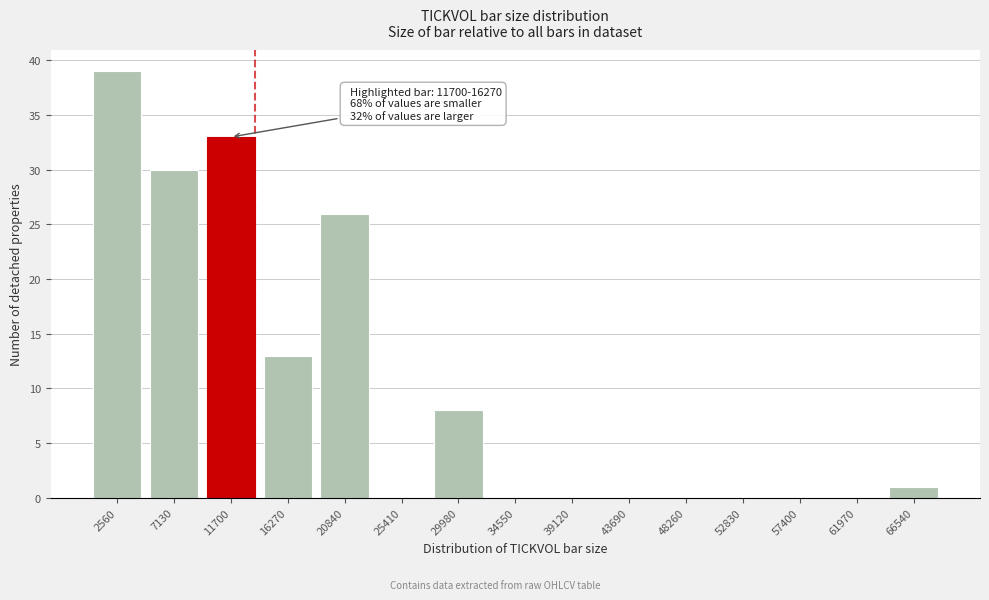

Reading left to right, list all the values displayed in this chart.

2560=39	7130=30	11700=33	16270=13	20840=26	25410=0	29980=8	34550=0	39120=0	43690=0	48260=0	52830=0	57400=0	61970=0	66540=1